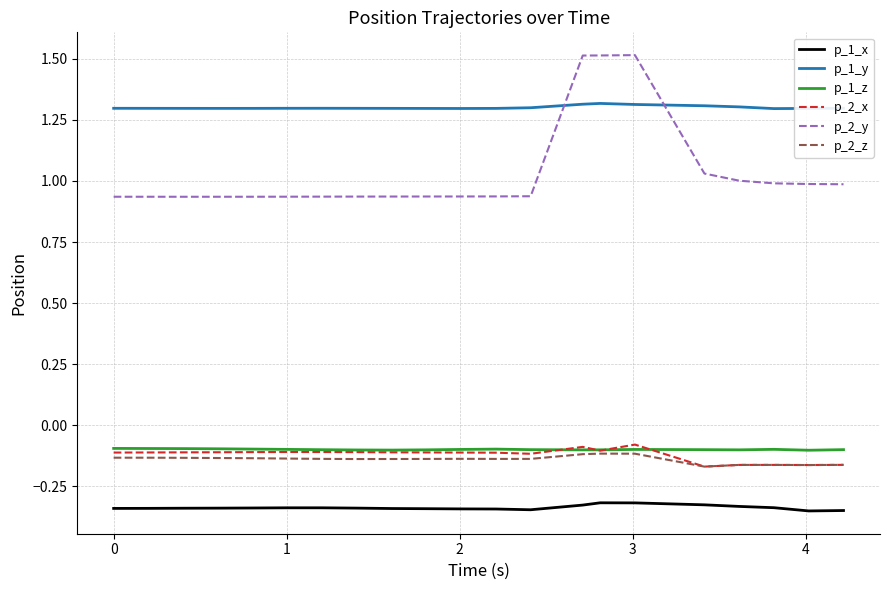

Which series has the largest total across all categories?

p_1_y